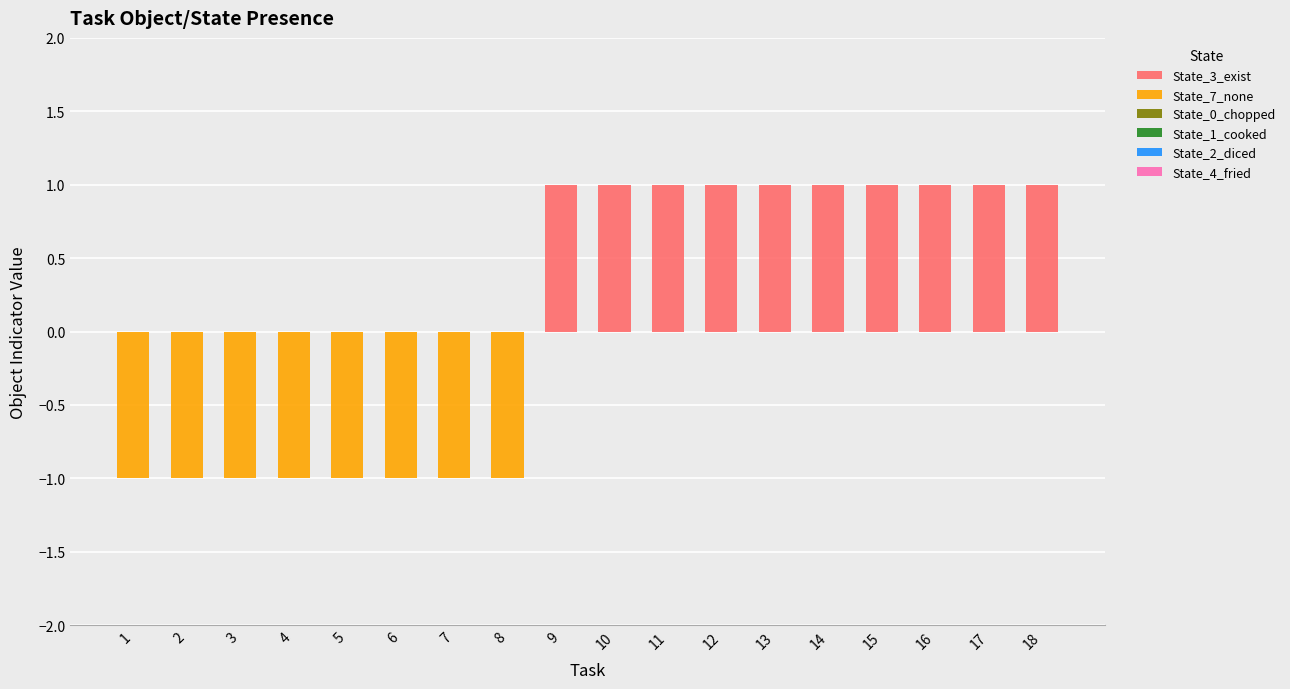

Which label corresponds to the largest value in the chart?

9